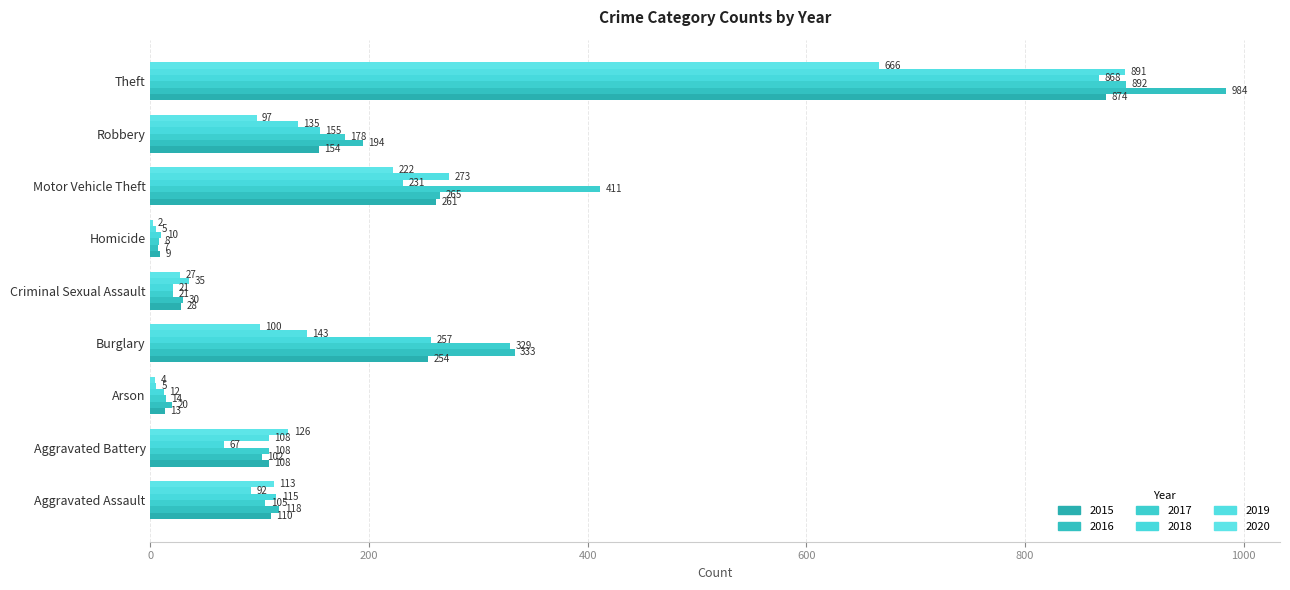

Reading left to right, transcribe all the data shown in this chart.

2015: 110	108	13	254	28	9	261	154	874
2016: 118	102	20	333	30	7	265	194	984
2017: 105	108	14	329	21	8	411	178	892
2018: 115	67	12	257	21	10	231	155	868
2019: 92	108	5	143	35	5	273	135	891
2020: 113	126	4	100	27	2	222	97	666